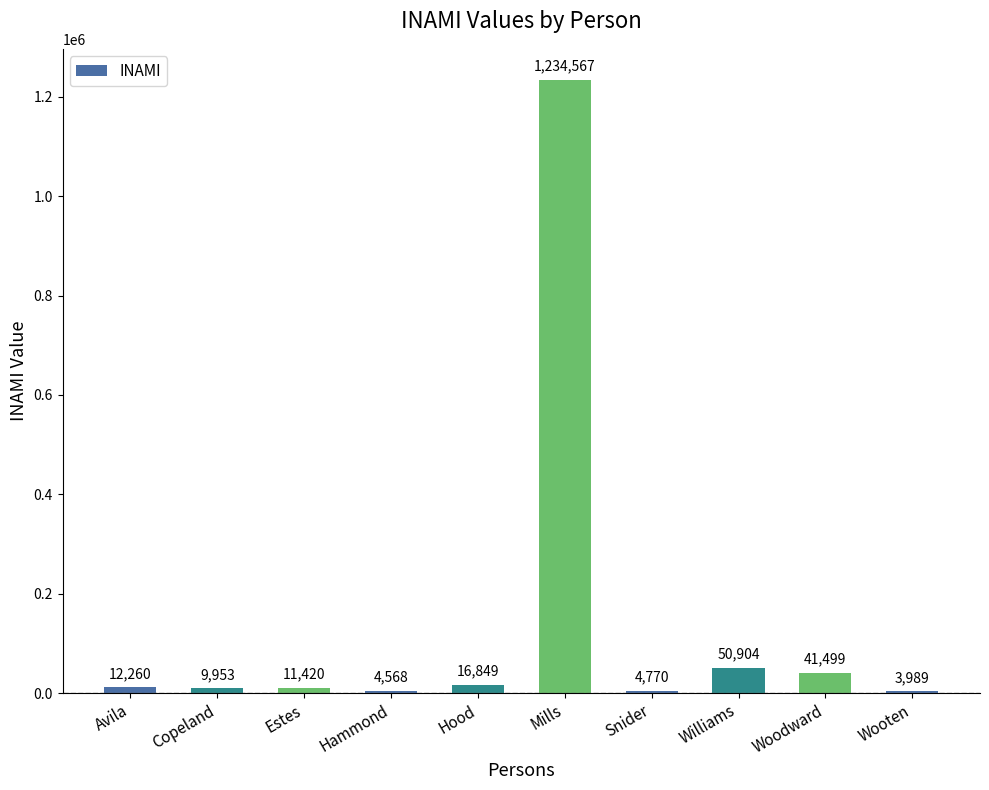

Does the chart contain any negative values?

No